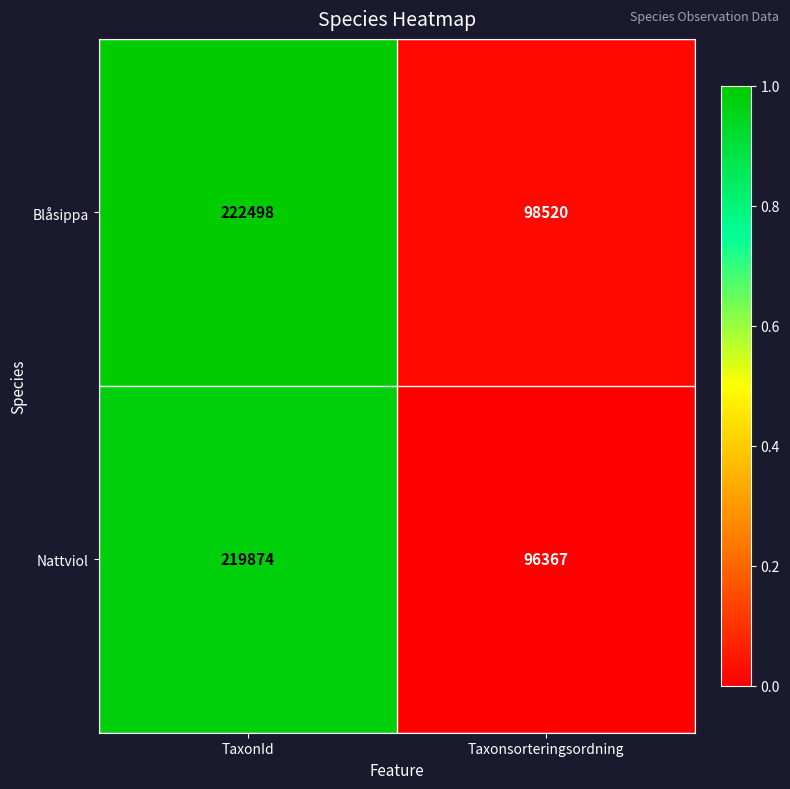

How many data points does each series have?

2